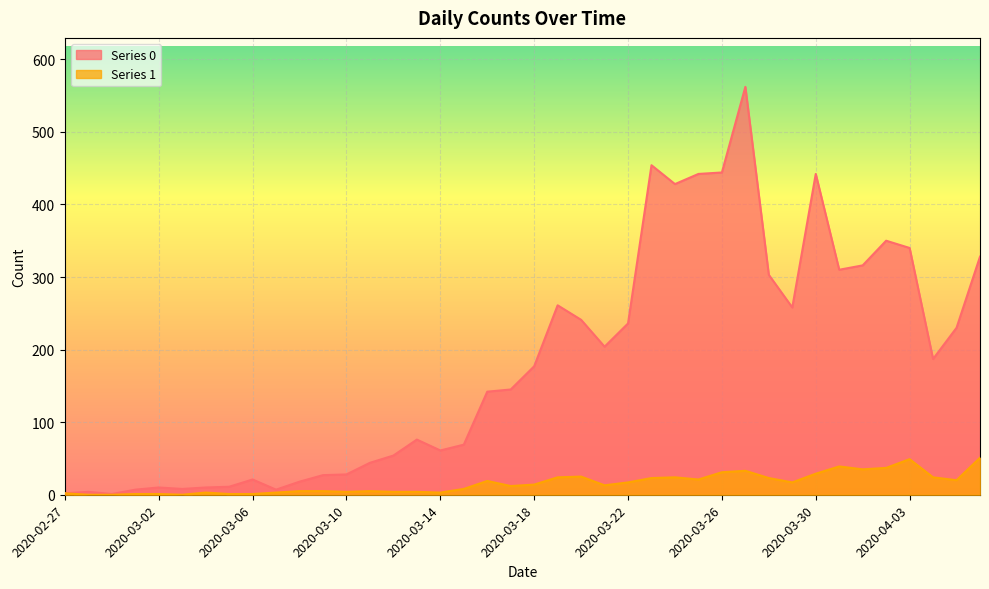

At which category does the chart reach its peak across all series?

2020-03-27